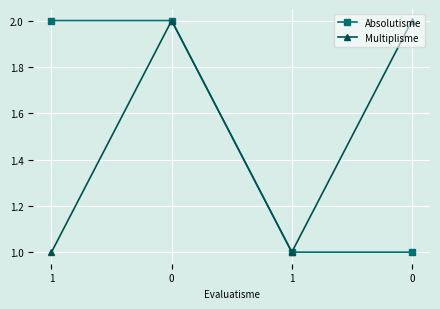

What is the label of the 1st point from the left?

1